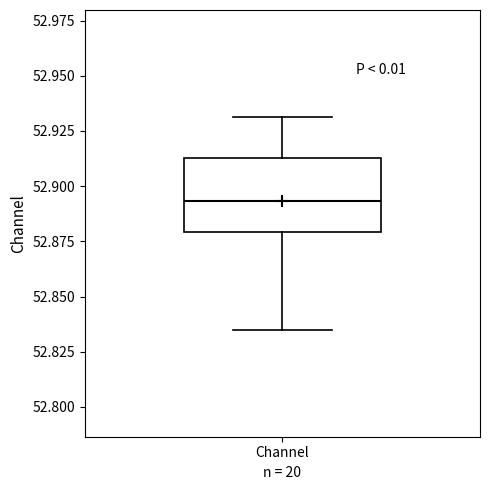

Where is the lower edge of the box for Channel on the y-axis? The values are not printed on the chart, so give them approximately, as read against the axis.

52.880